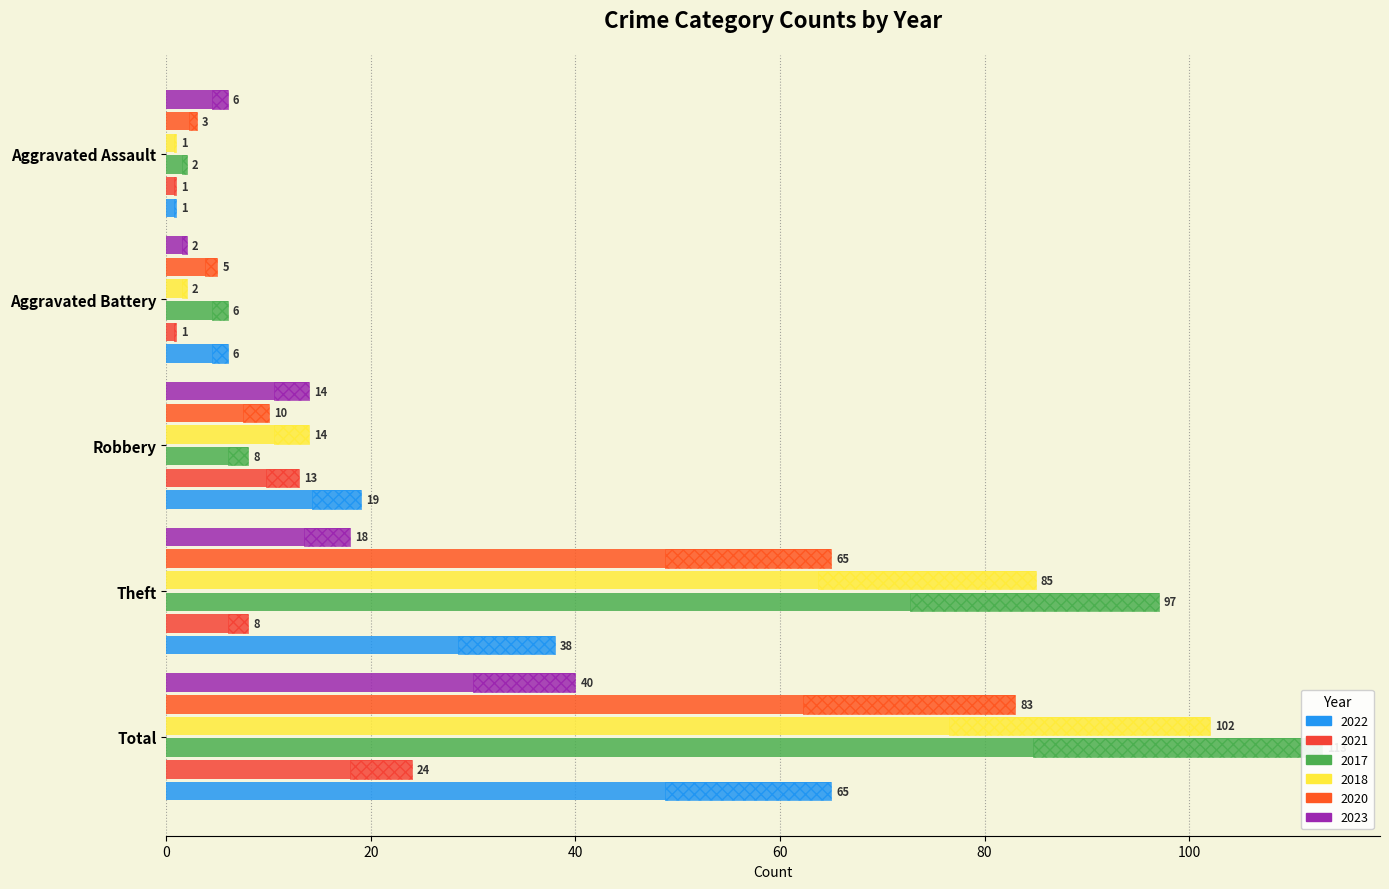

What are all the series names shown in the legend?

2022, 2021, 2017, 2018, 2020, 2023